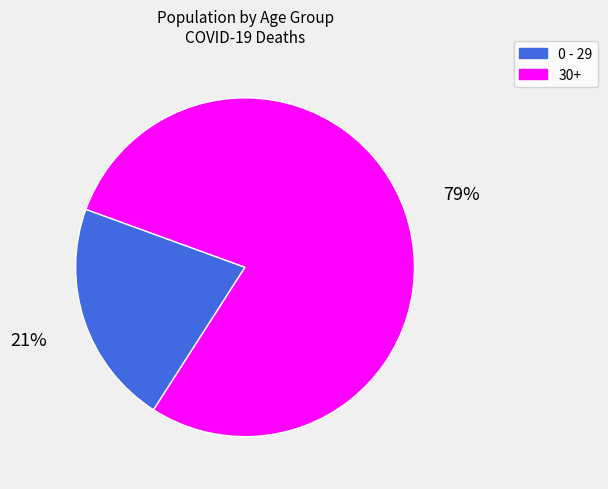

Do 0 - 29 and 30+ together represent more than half of the pie?

Yes